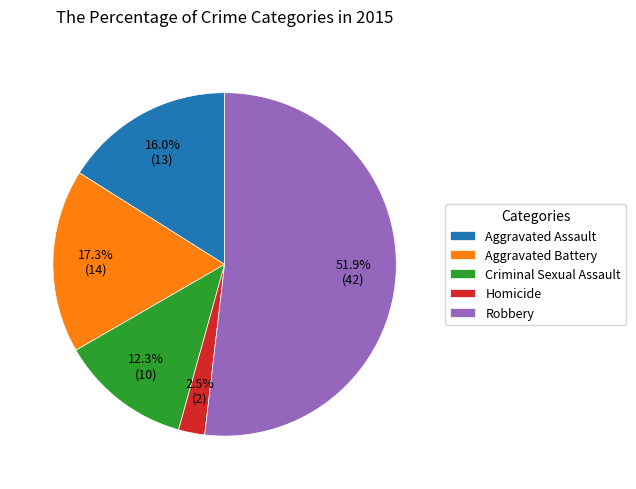

Which has a higher value, Aggravated Battery or Robbery?

Robbery